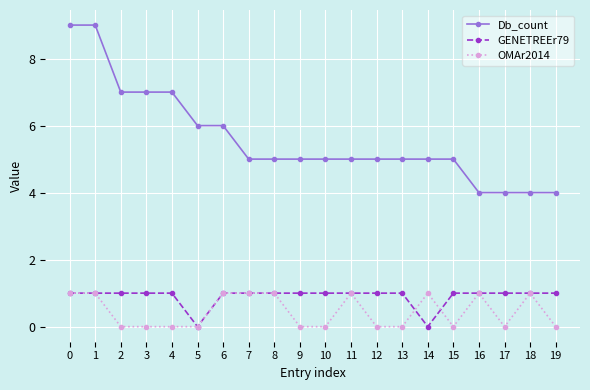

Between 2 and 18, which series saw the biggest shift?

Db_count